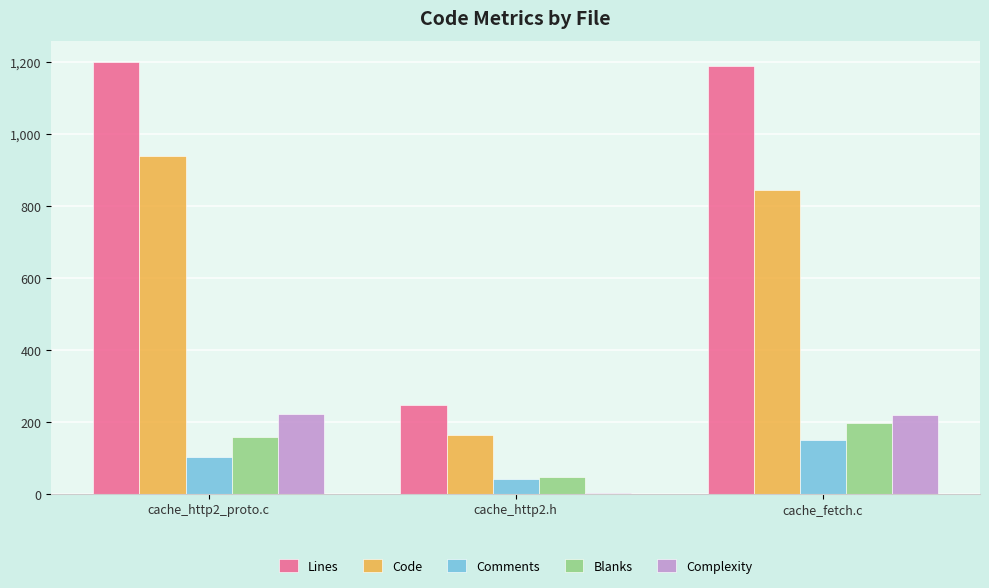

True or false: Lines has a value of 1190 at cache_fetch.c.

True